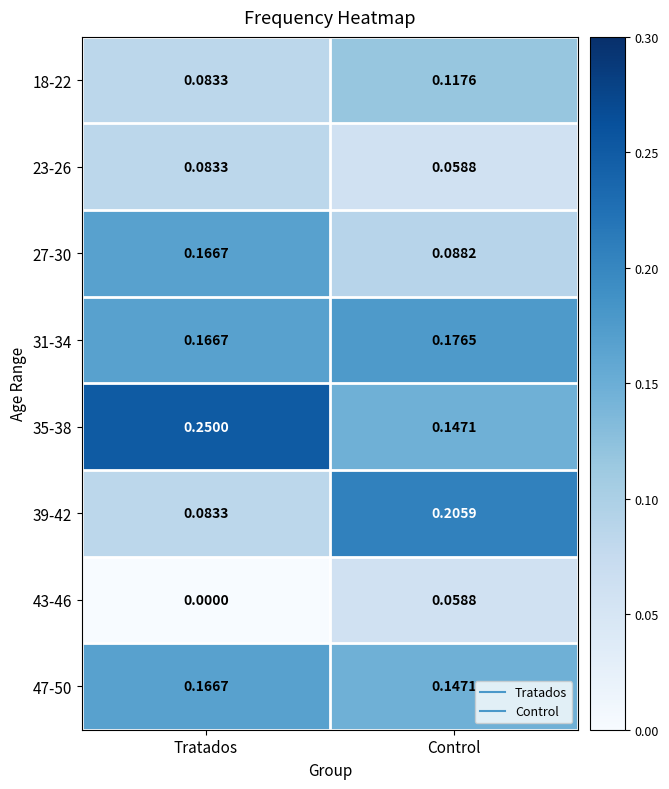

Is the value of 35-38 at Tratados greater than the value of 18-22 at Tratados?

Yes